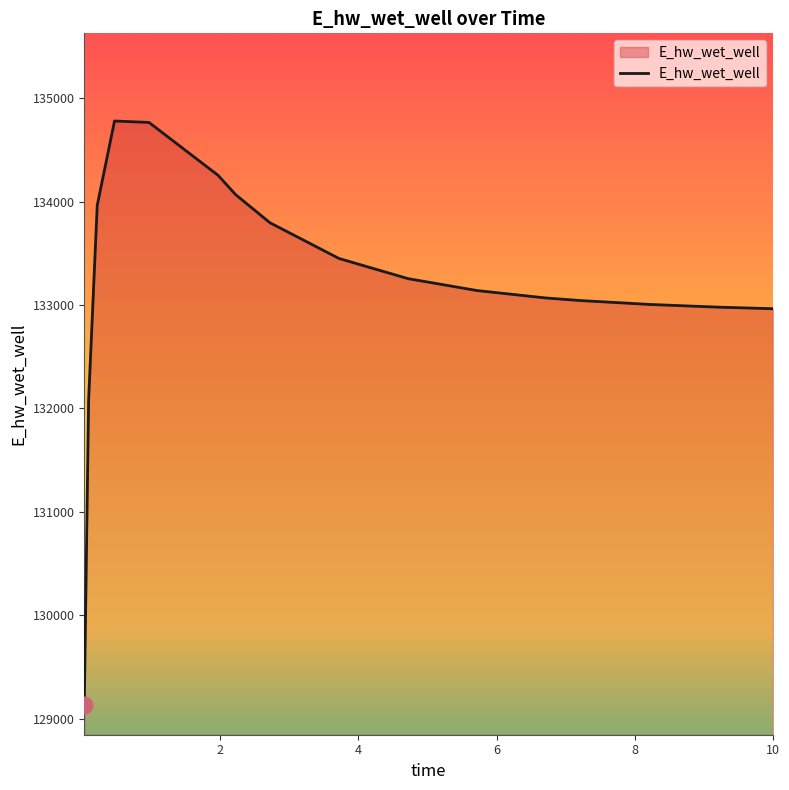

What is the smallest value displayed?

129126.4